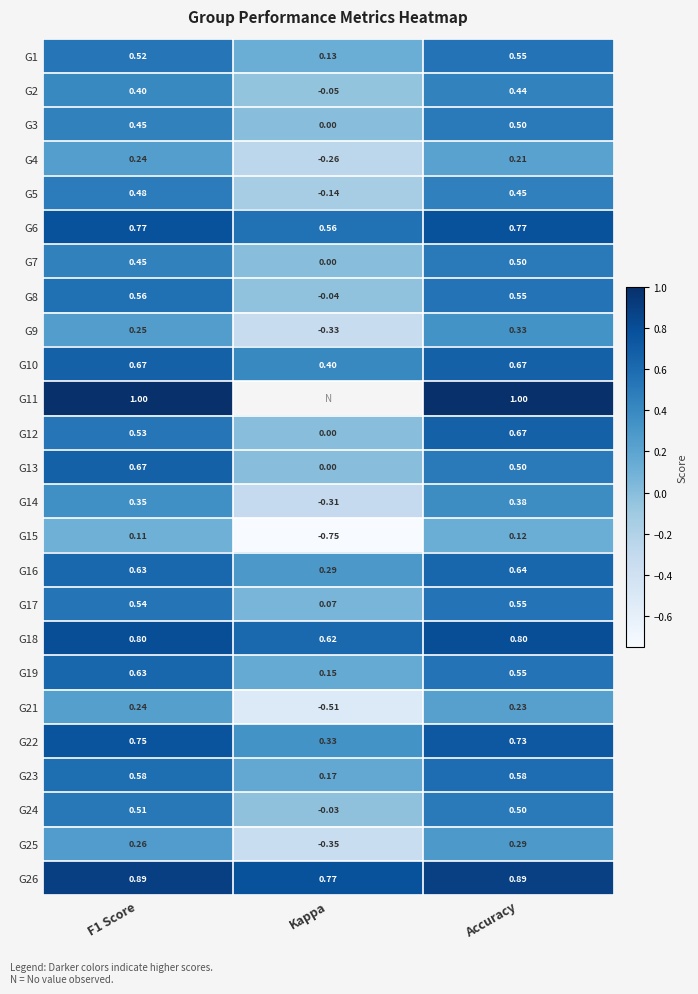

At which label does G25 reach its minimum?

Kappa